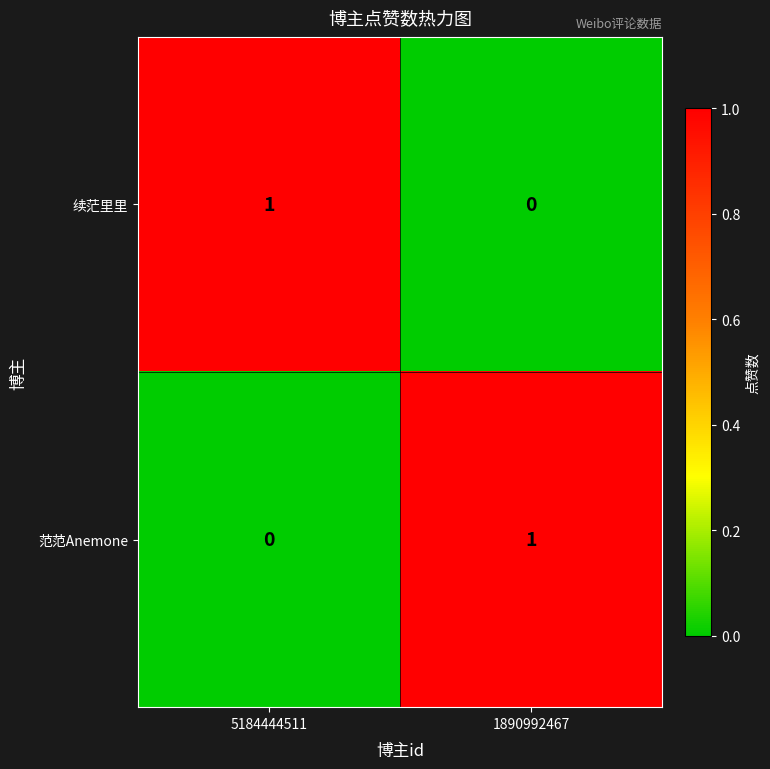

Where is 续茫里里 nearest to the value 0?

1890992467